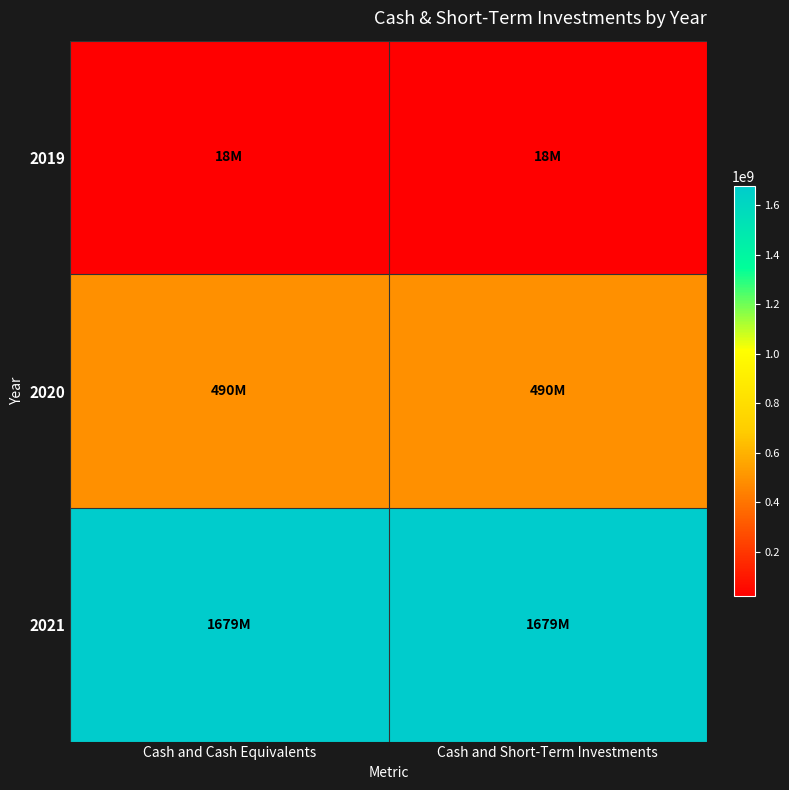

At Cash and Cash Equivalents, list the series in order from smallest to largest.

2019, 2020, 2021